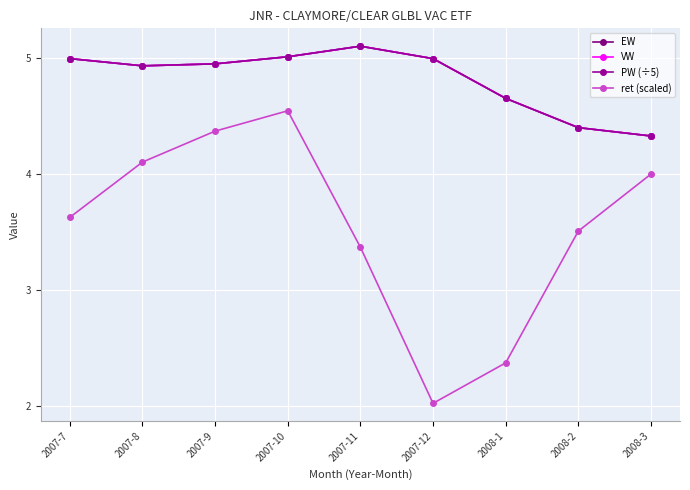

Read the ret (scaled) value at 2008-2.

3.5